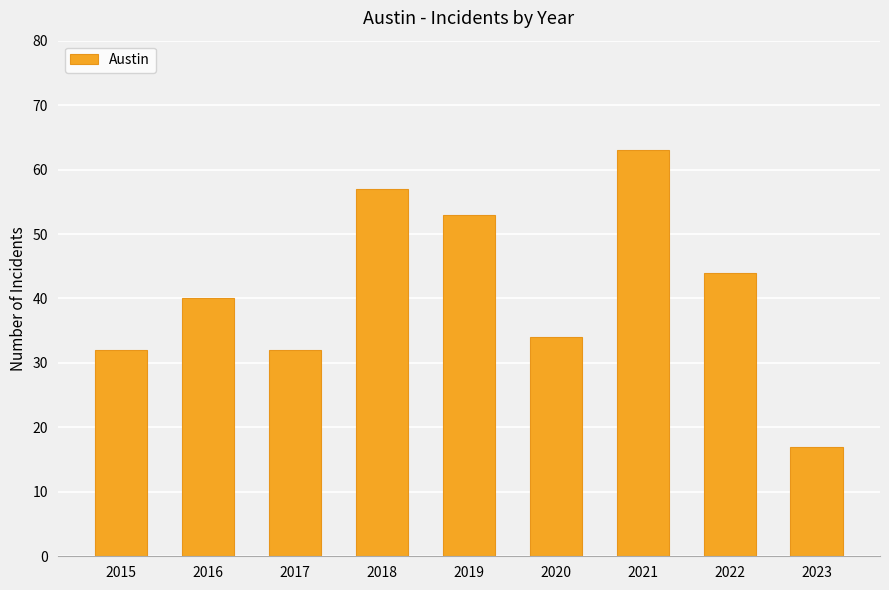

Between 2022 and 2021, which is larger?

2021